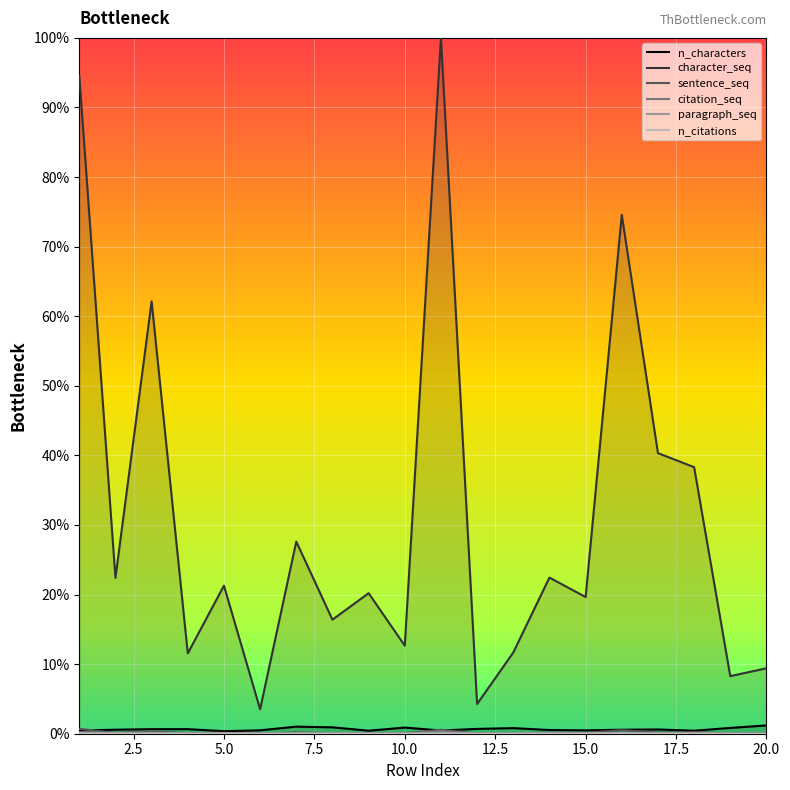

What is the greatest value displayed?

100.0